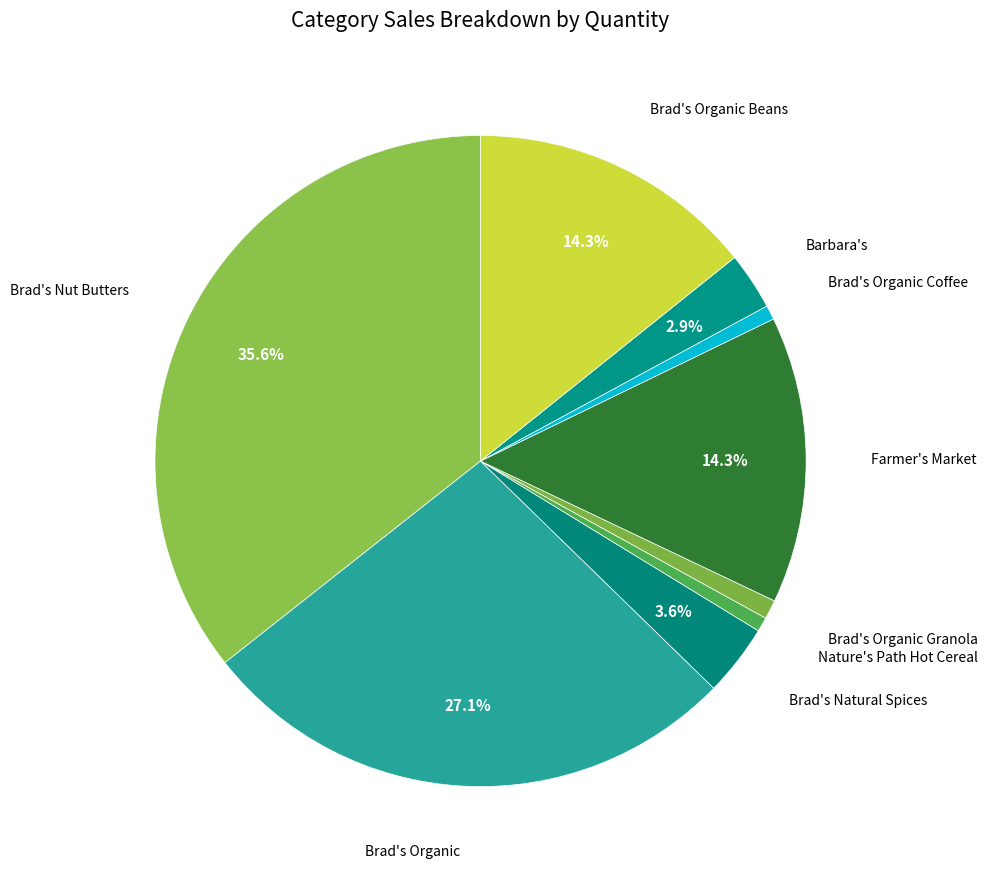

To the nearest percent, what portion does Brad's Organic Granola represent?

1%